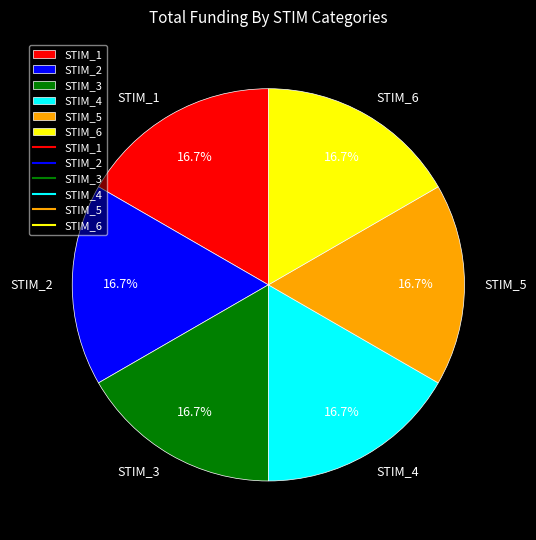

How much of the chart is everything except STIM_1?

83.3%